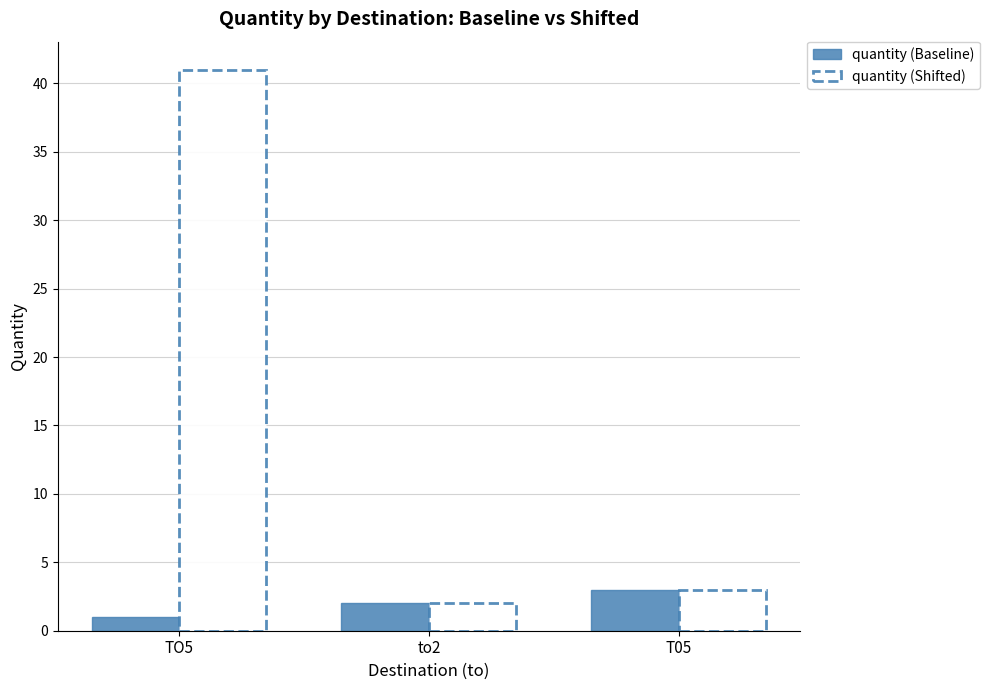

List the labels in order of quantity (Shifted) value, largest first.

TO5, T05, to2